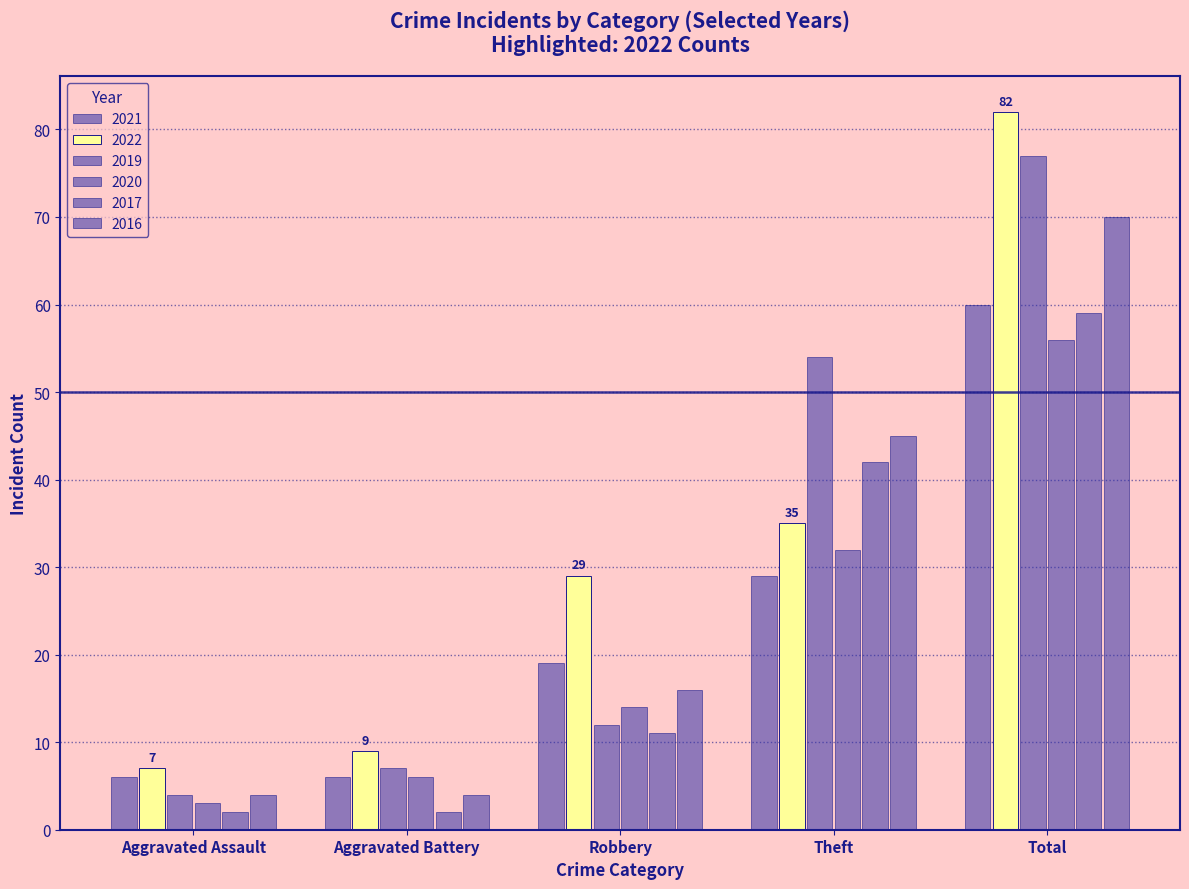

How many series are shown in this chart?

6